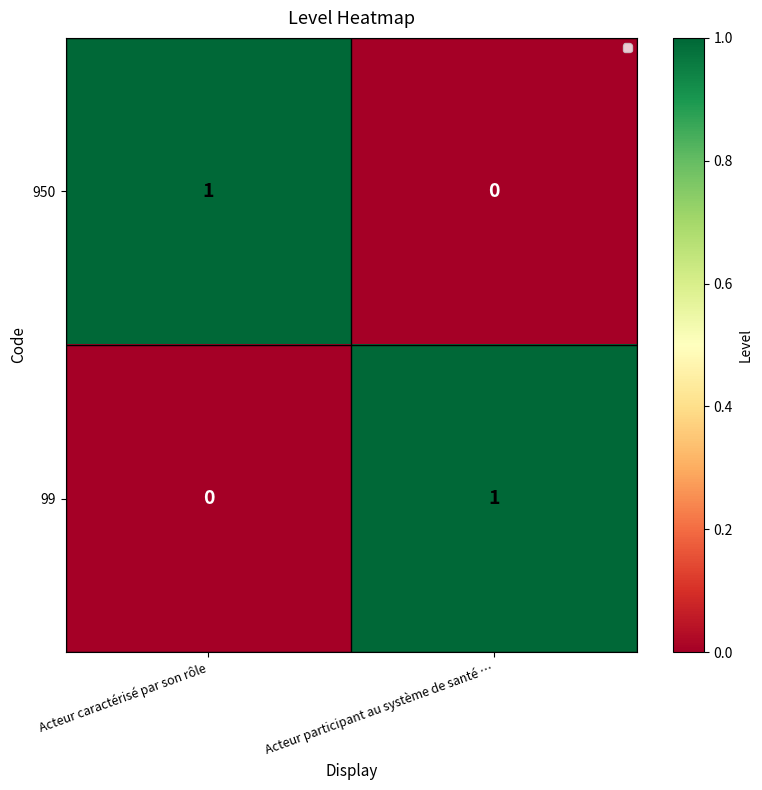

Where is 99 nearest to the value 0?

Acteur caractérisé par son rôle